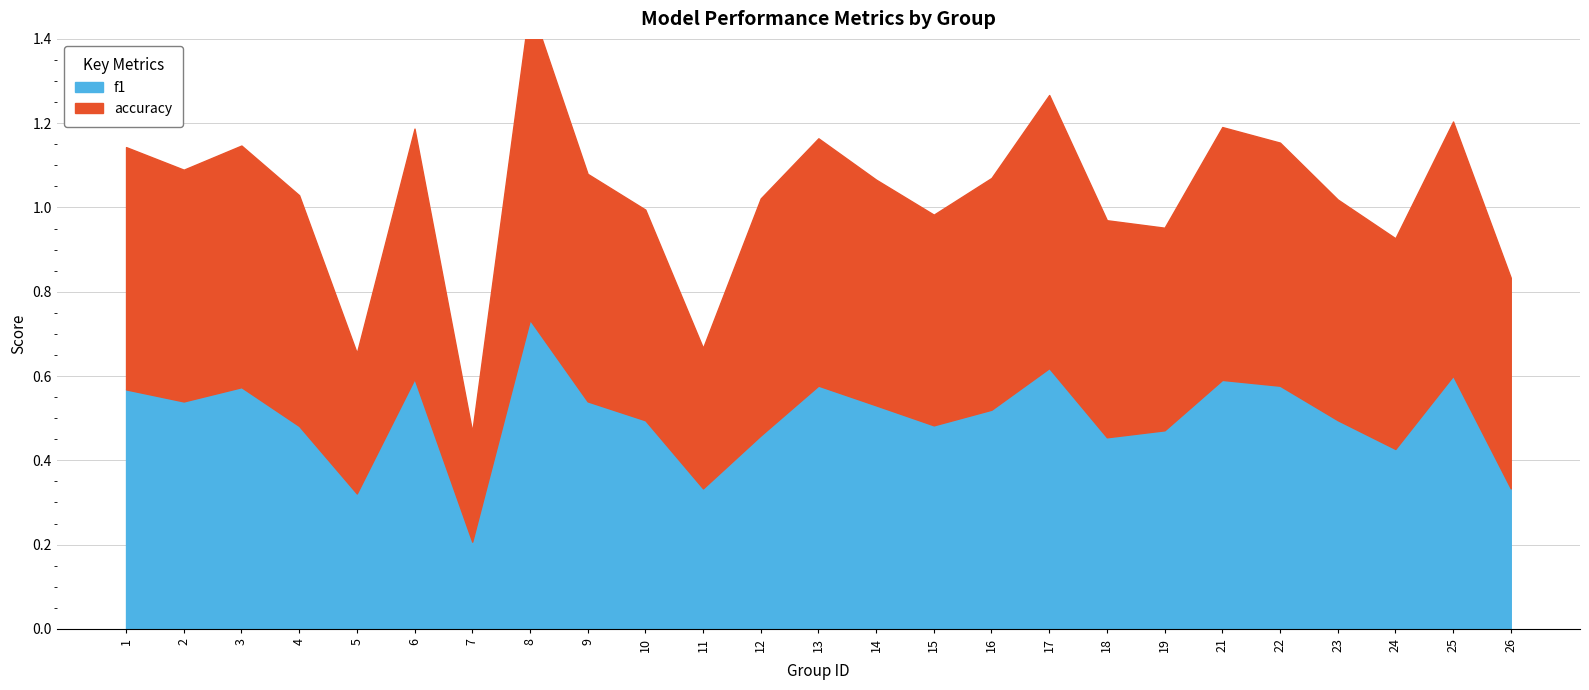

The accuracy series shows 0.6 at 16. True or false?

True